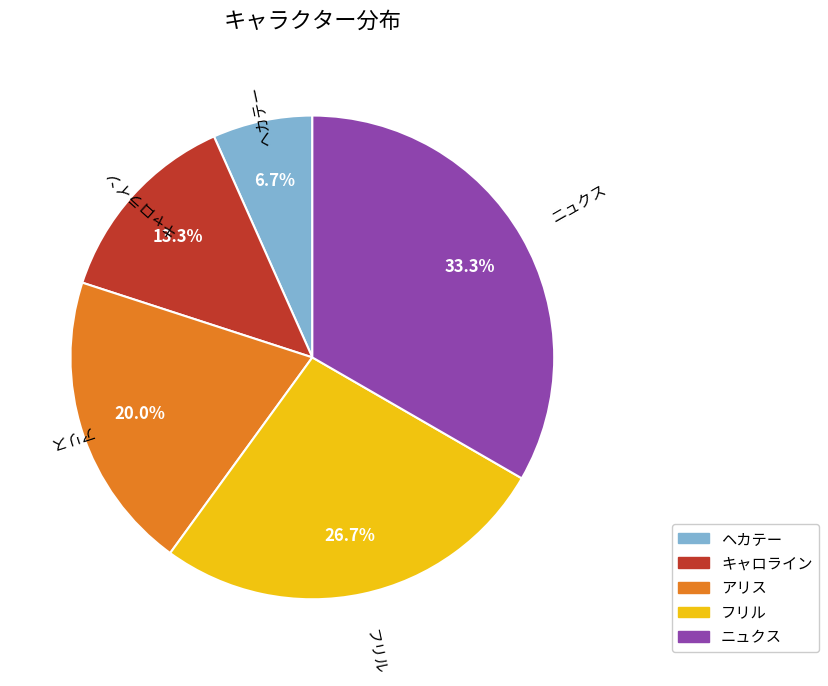

Combined, do アリス and ヘカテー account for over 50%?

No